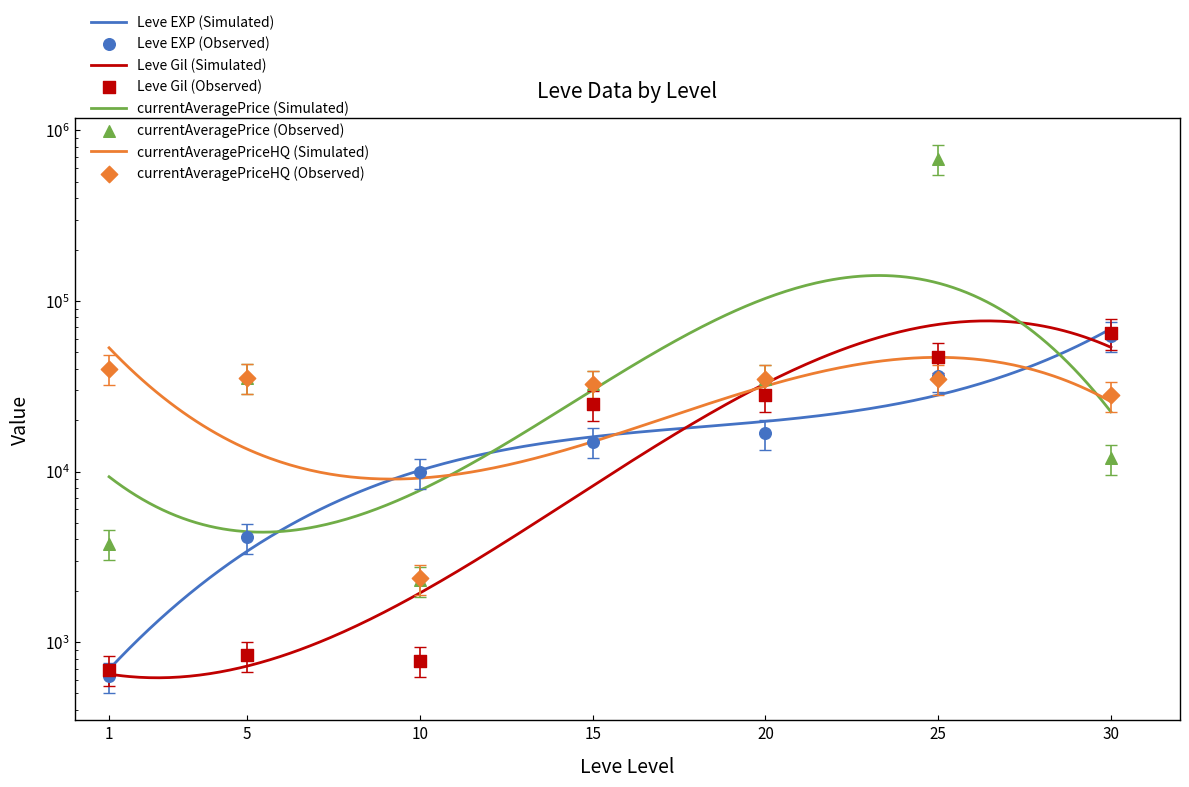

At which category is the sum across all series the highest?

25